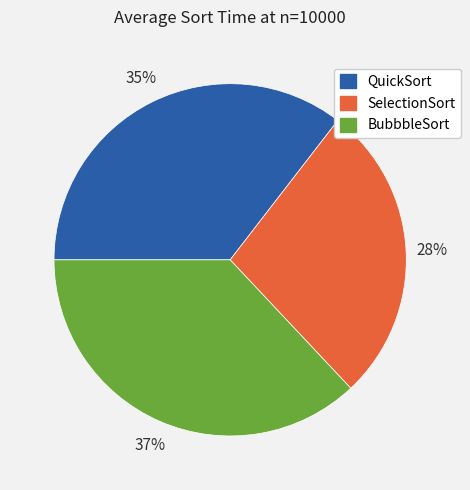

The BubbbleSort slice represents 37% of the pie. True or false?

True